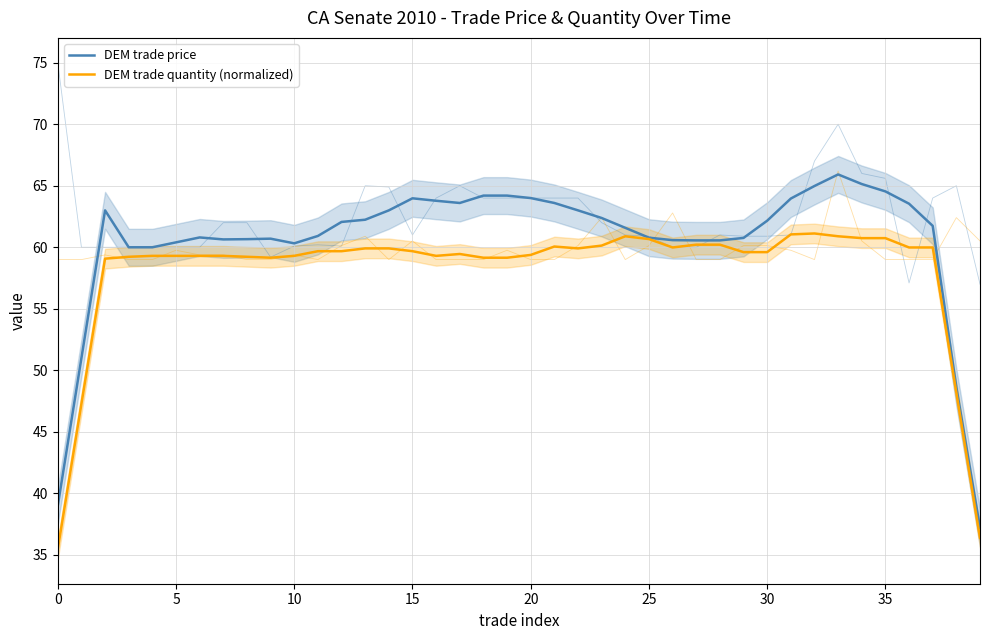

What is the difference between the highest and lowest values at 21?

3.5